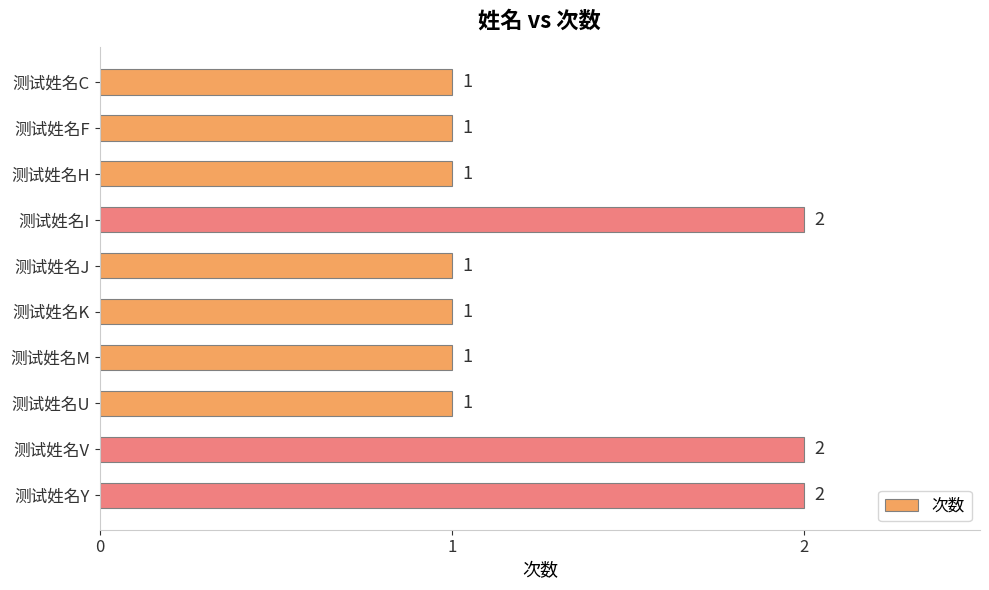

What is the difference between the second highest and minimum values?

1